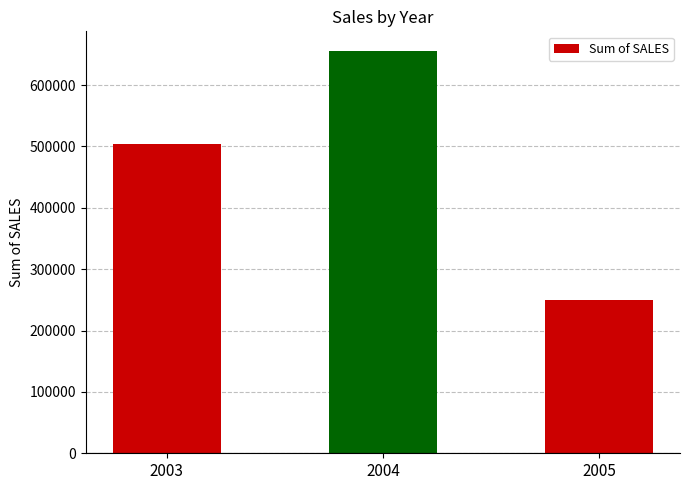

What is the ratio of the value at 2003 to the value at 2004?

0.8